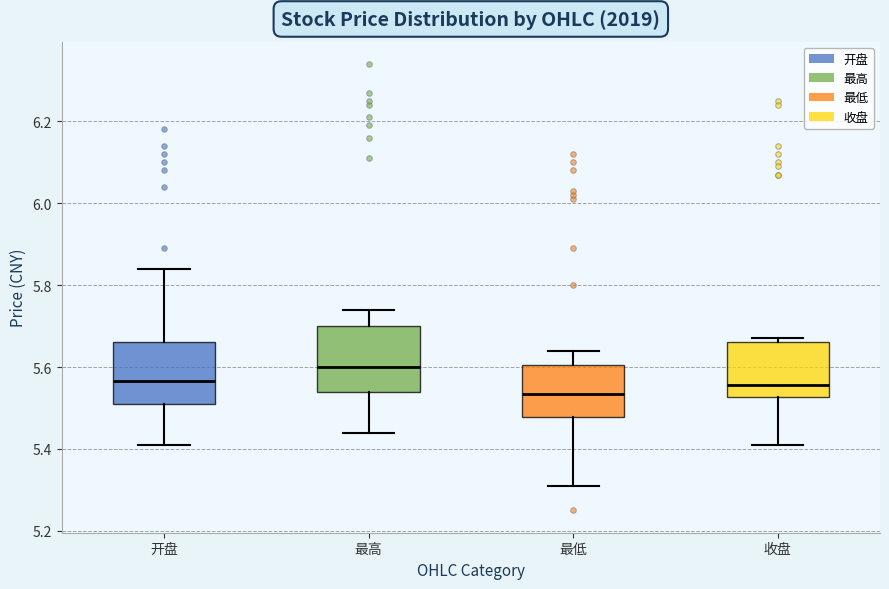

Where is the upper edge of the box for 最低 on the y-axis? The values are not printed on the chart, so give them approximately, as read against the axis.

5.60